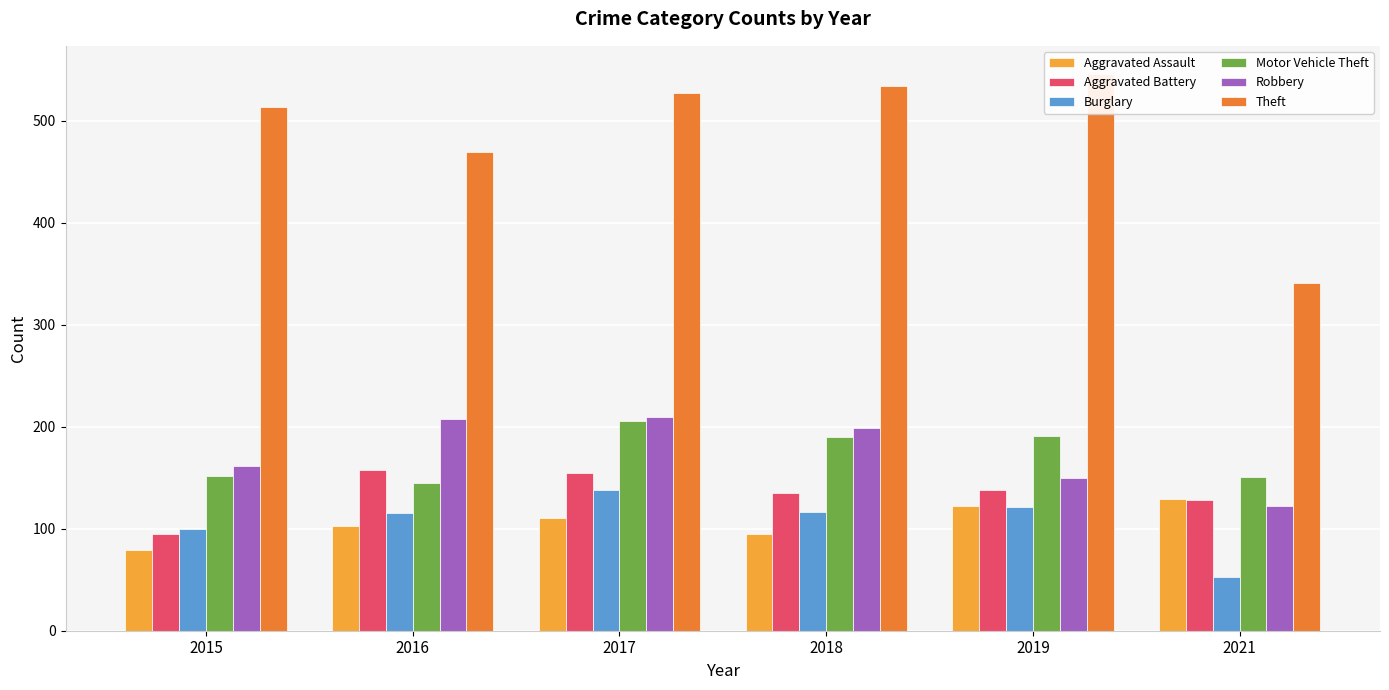

Which series has the largest range (max minus min)?

Theft